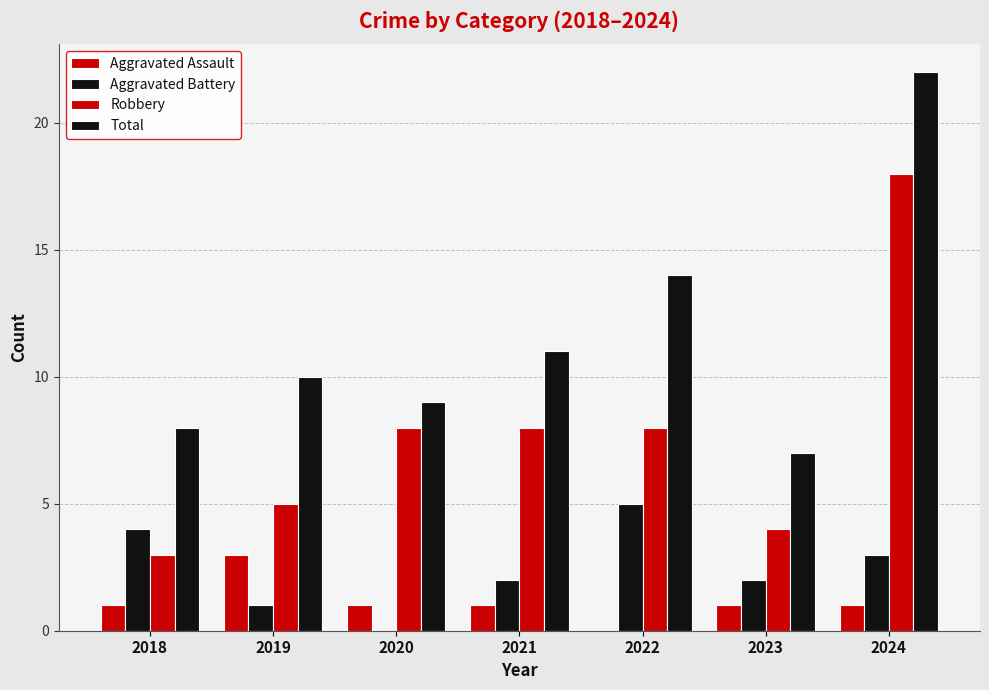

How many distinct data groups are displayed?

4